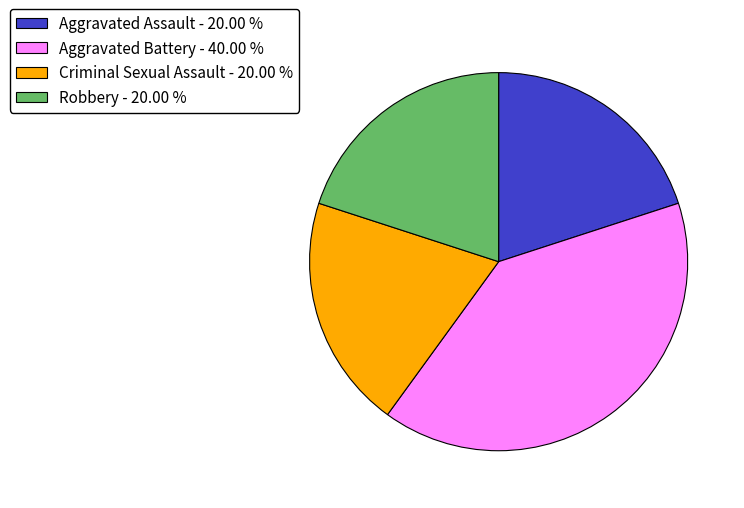

True or false: Robbery accounts for 26% of the total.

False